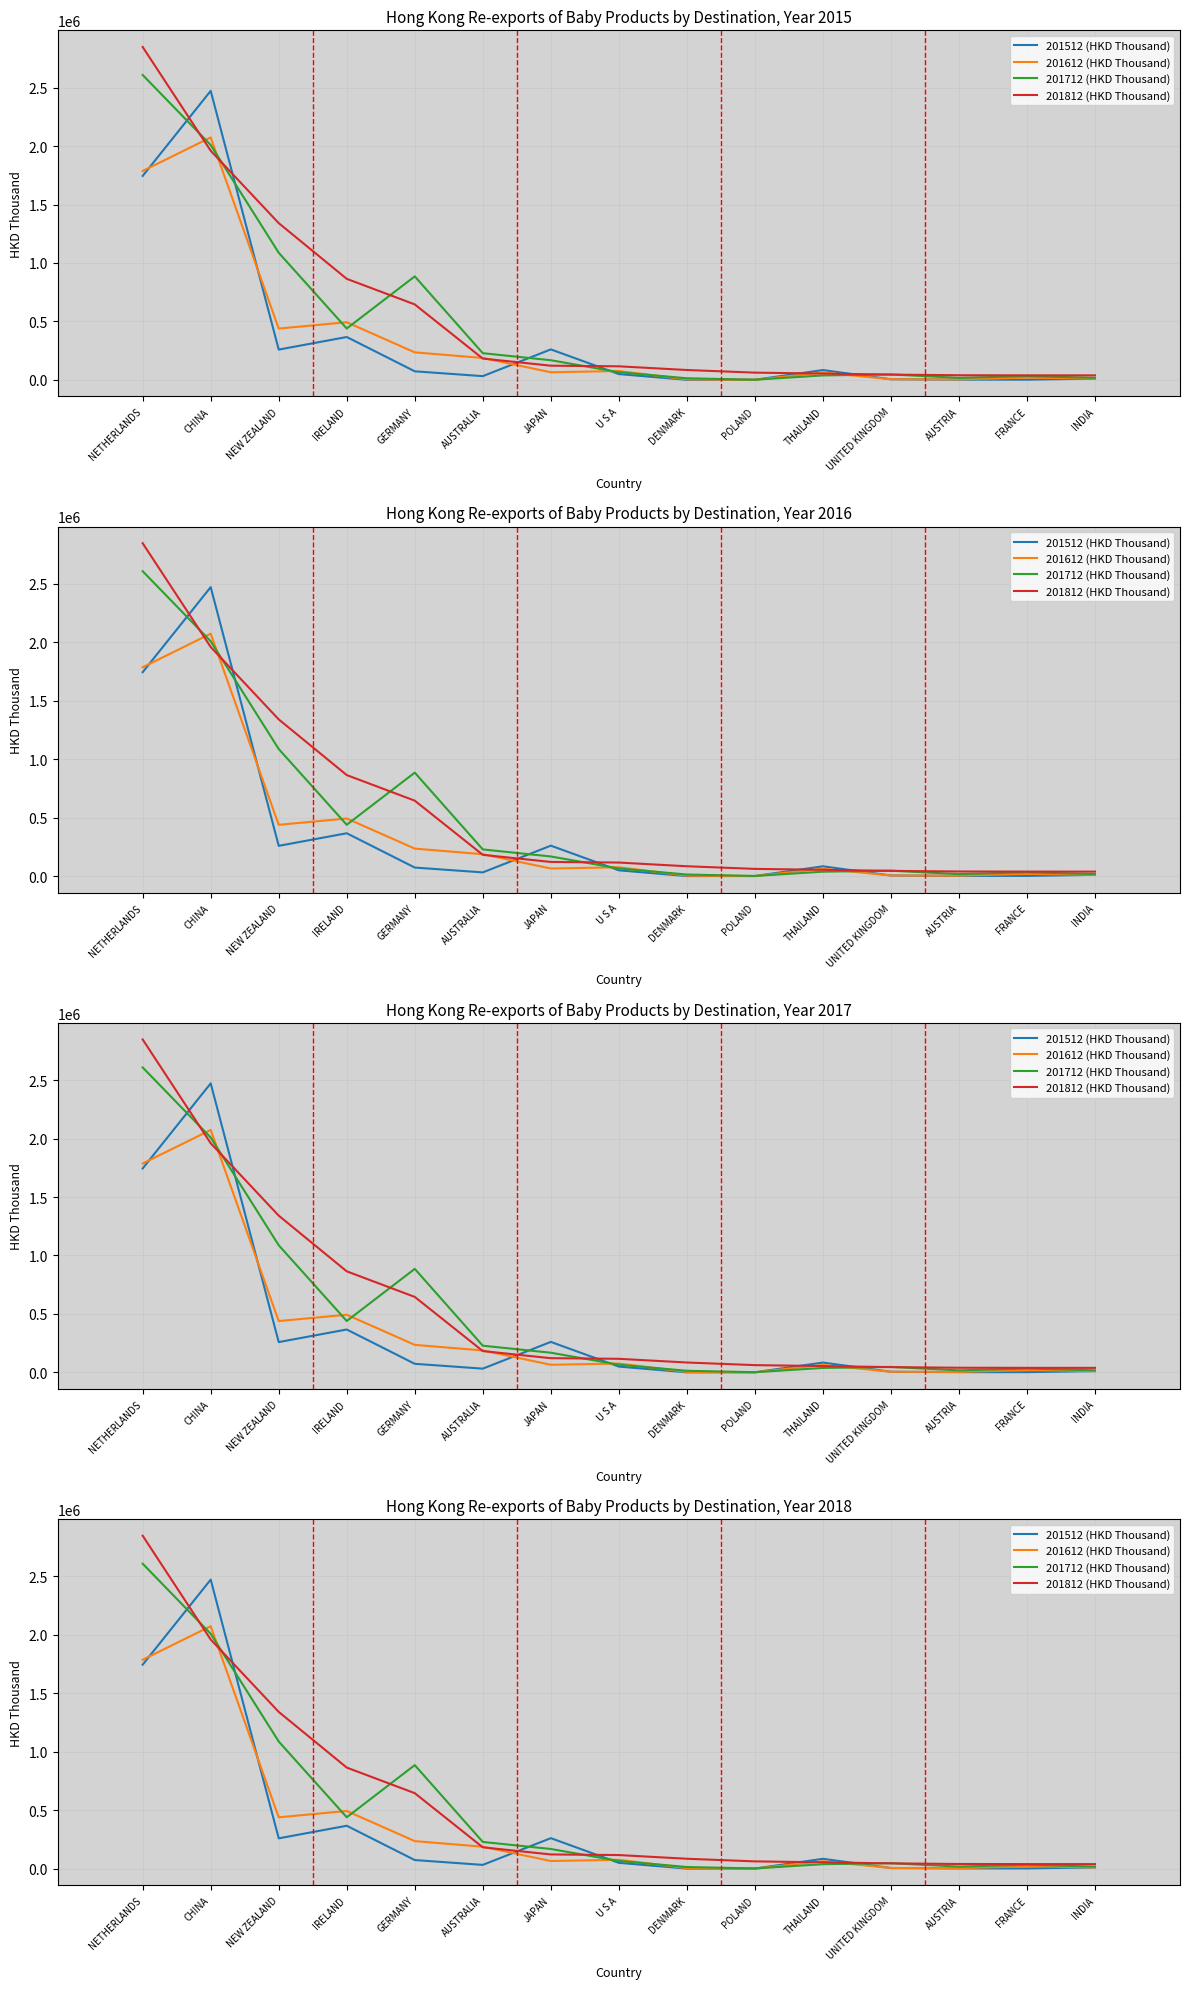

After their last crossing, which series has the higher values: 201512 (HKD Thousand) or 201812 (HKD Thousand)?

201812 (HKD Thousand)